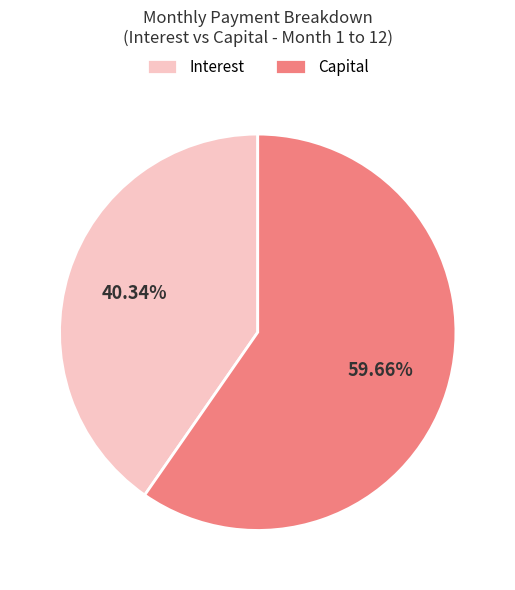

What is the ratio of the value at Interest to the value at Capital?

0.7